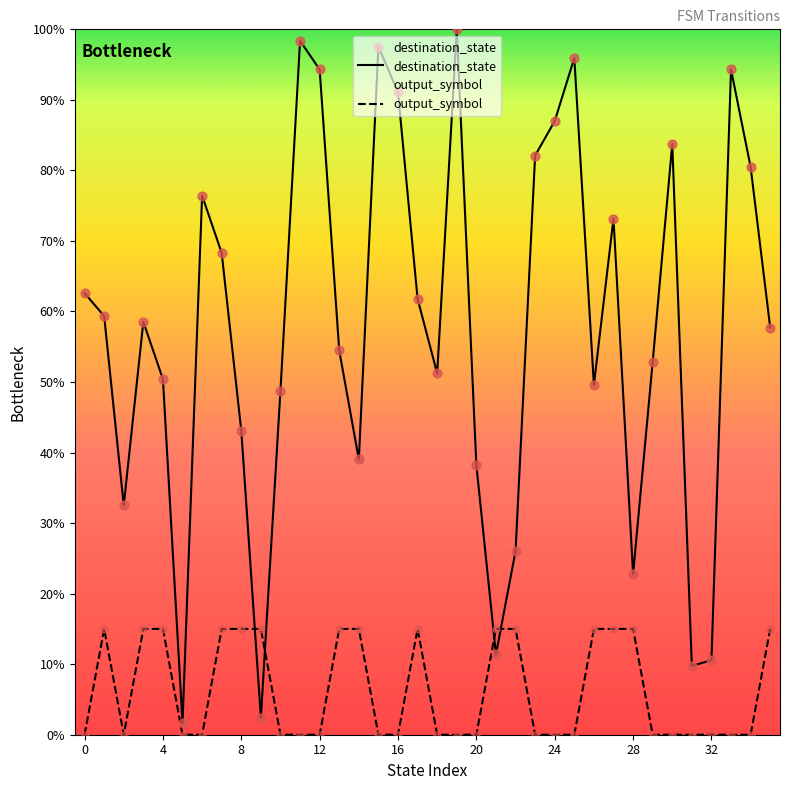

Which series has the largest total across all categories?

destination_state